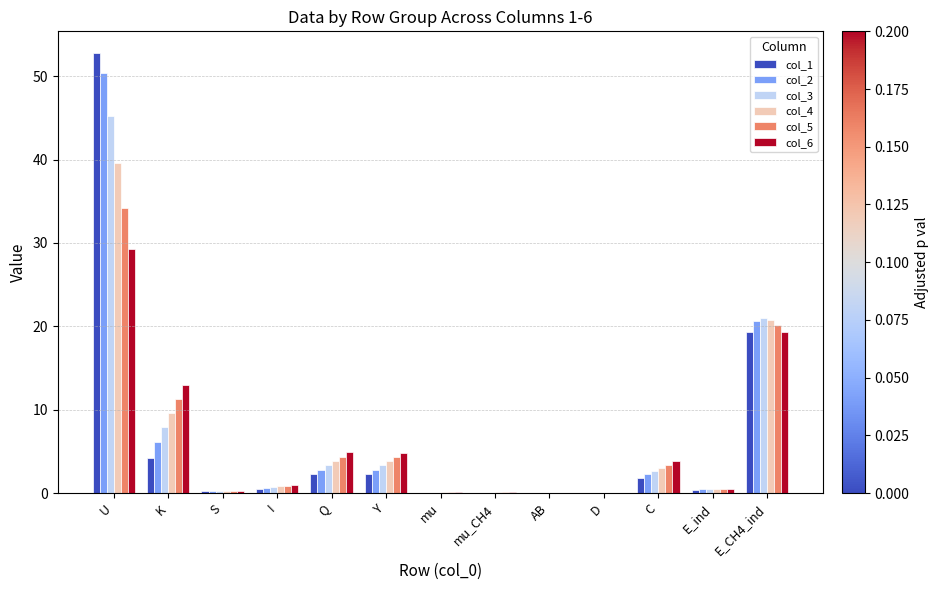

At which label is col_2 closest to 25?

E_CH4_ind